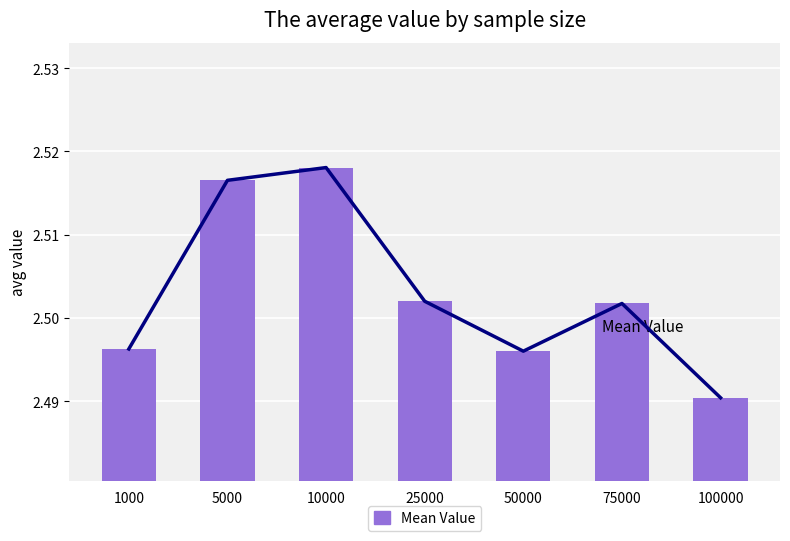

What is the value of the 6th bar from the left?

2.5